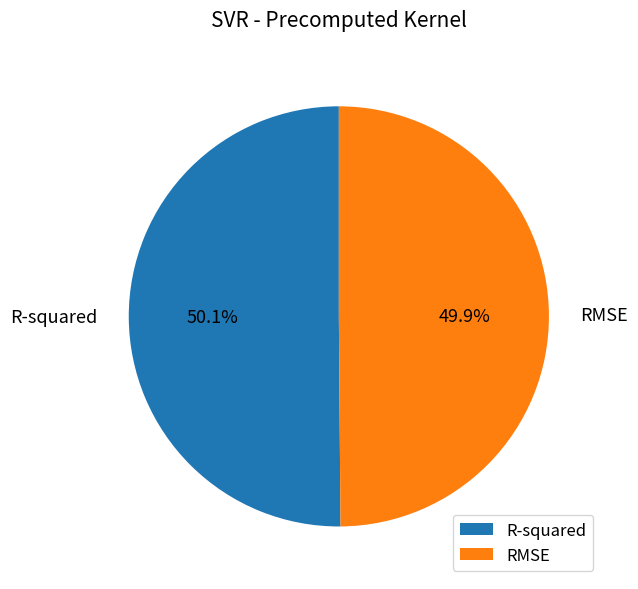

Does any single category account for the majority?

Yes